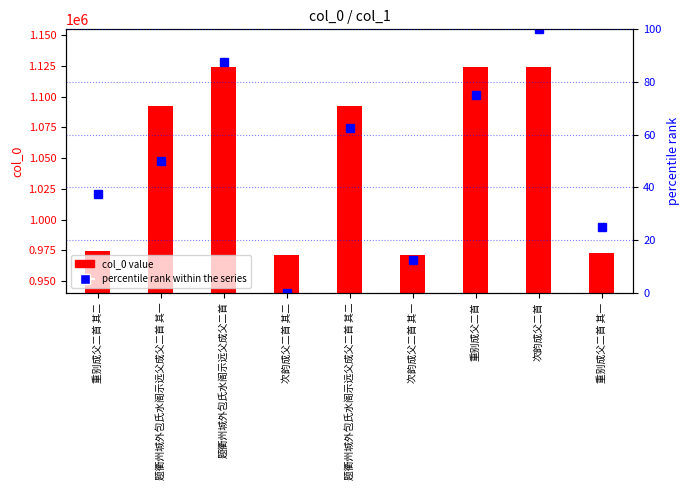

What position from the right is 重别成父二首 其一?

1